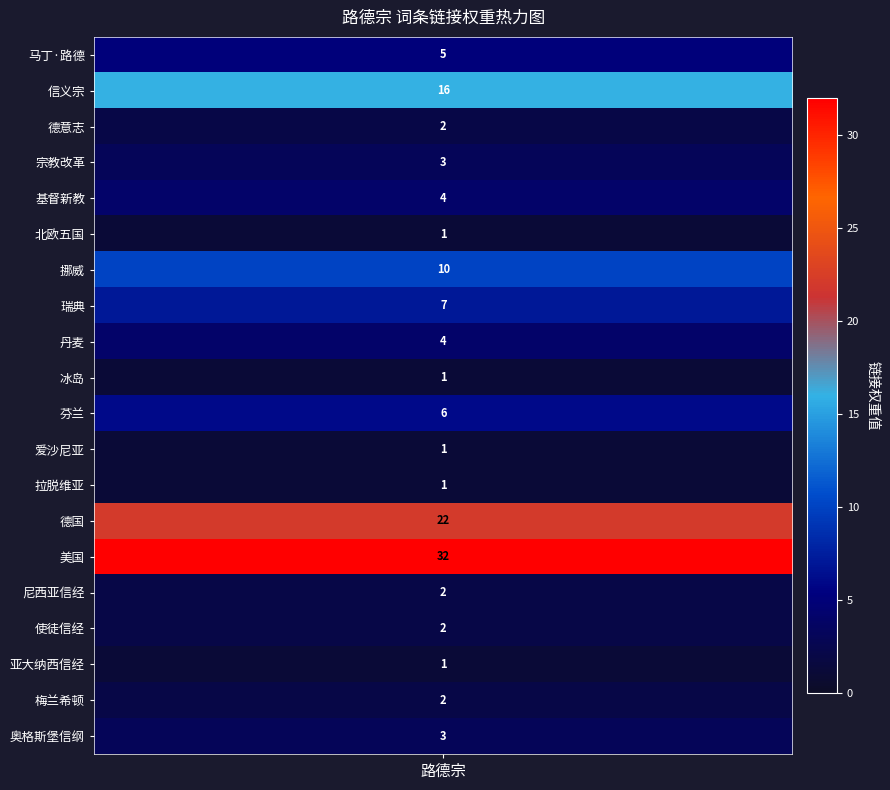

Reading left to right, transcribe all the data shown in this chart.

马丁·路德=5	信义宗=16	德意志=2	宗教改革=3	基督新教=4	北欧五国=1	挪威=10	瑞典=7	丹麦=4	冰岛=1	芬兰=6	爱沙尼亚=1	拉脱维亚=1	德国=22	美国=32	尼西亚信经=2	使徒信经=2	亚大纳西信经=1	梅兰希顿=2	奥格斯堡信纲=3